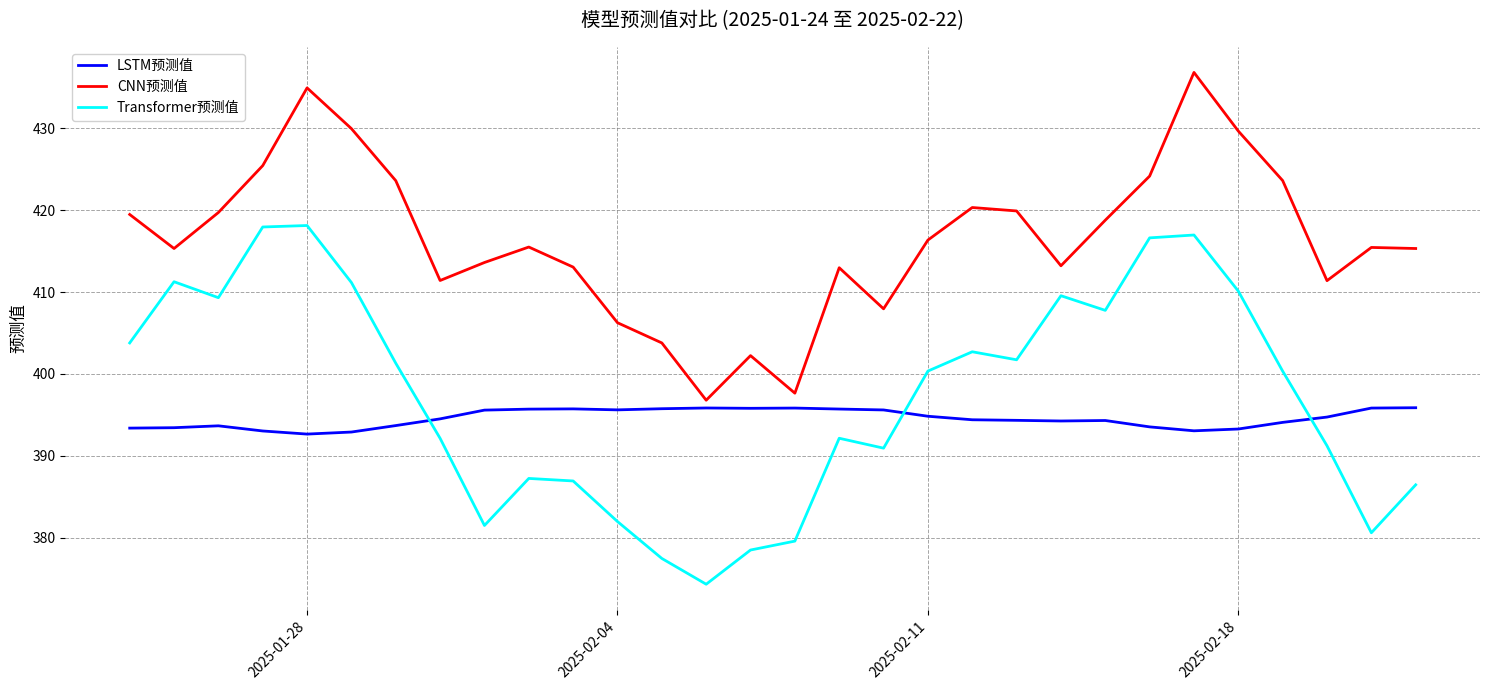

What is the maximum value shown in the chart?

436.9